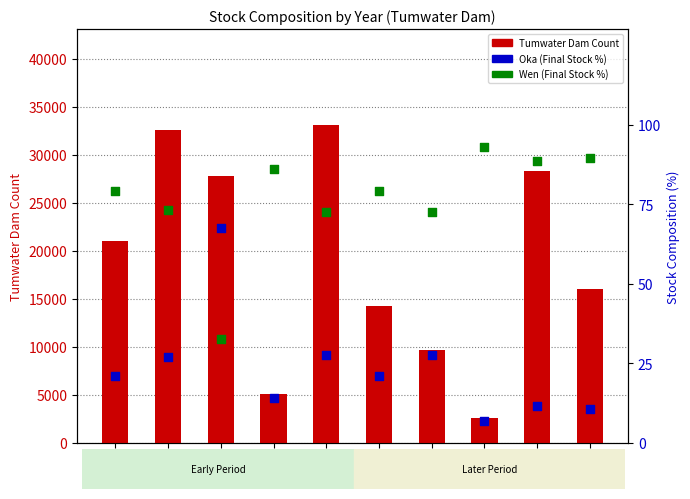

What are all the series names shown in the legend?

Tumwater Dam Count, Oka (Final Stock %), Wen (Final Stock %)